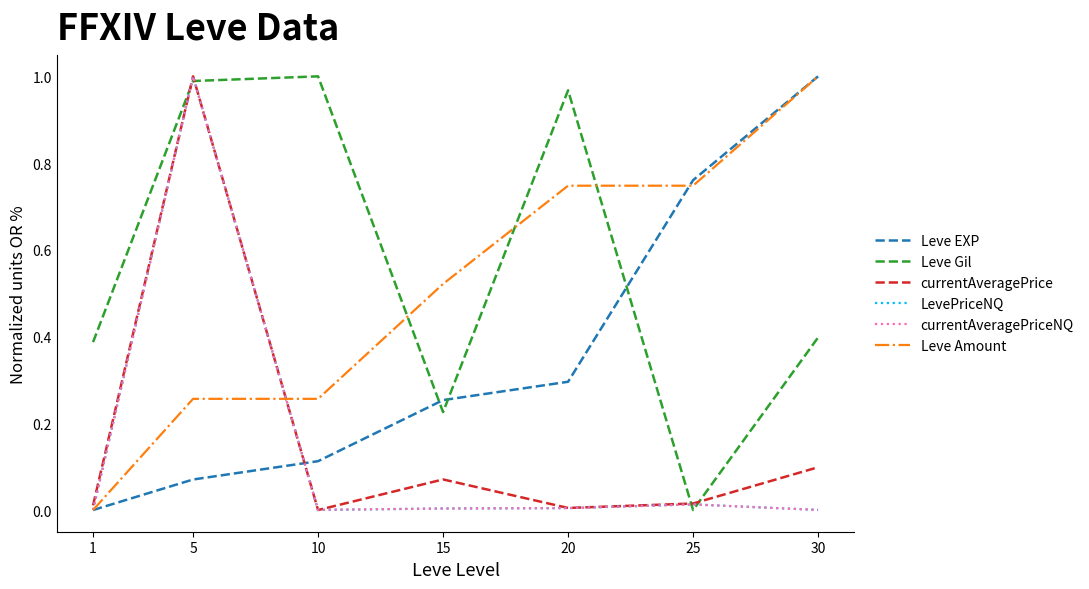

Which series ends up on top after the final intersection of Leve Gil and Leve Amount?

Leve Amount